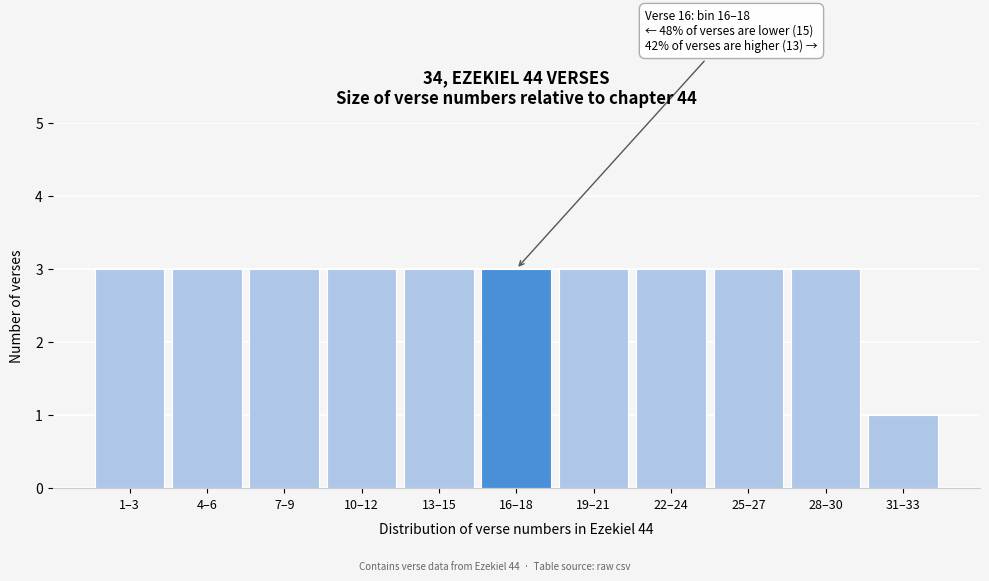

Reading right to left, list all the values displayed in this chart.

1	3	3	3	3	3	3	3	3	3	3